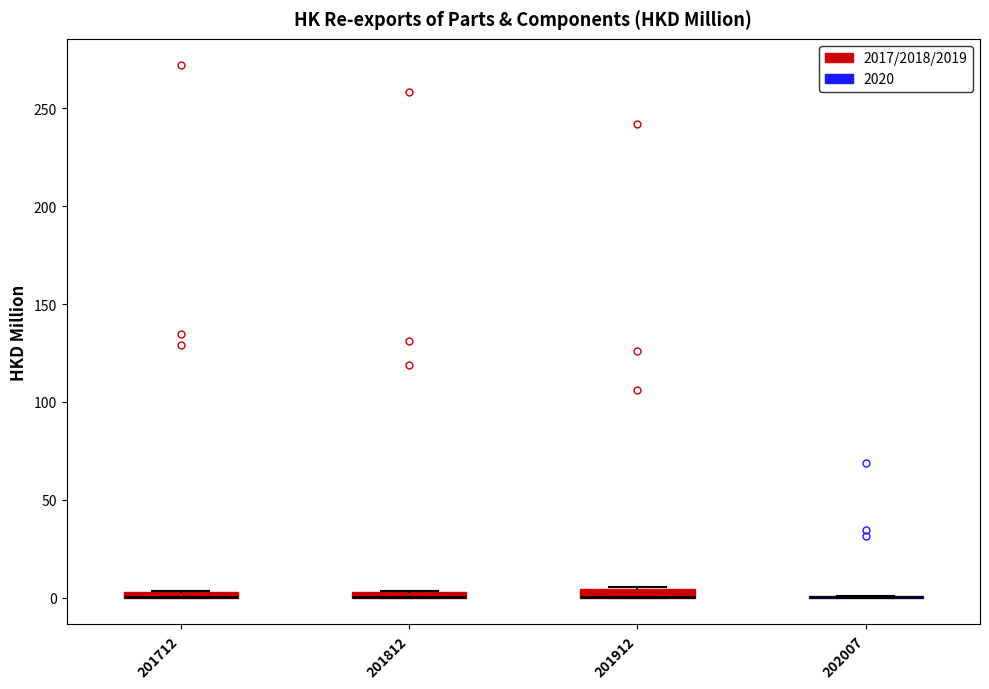

Where is the upper edge of the box at x = 201712 on the y-axis? The values are not printed on the chart, so give them approximately, as read against the axis.

5